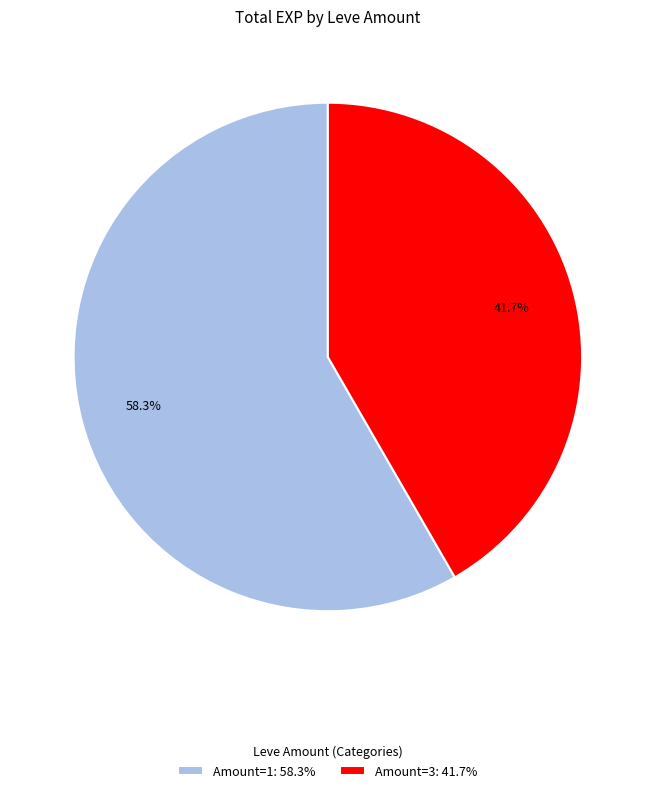

Which category has the smallest portion of the pie?

Amount=3: 41.7%